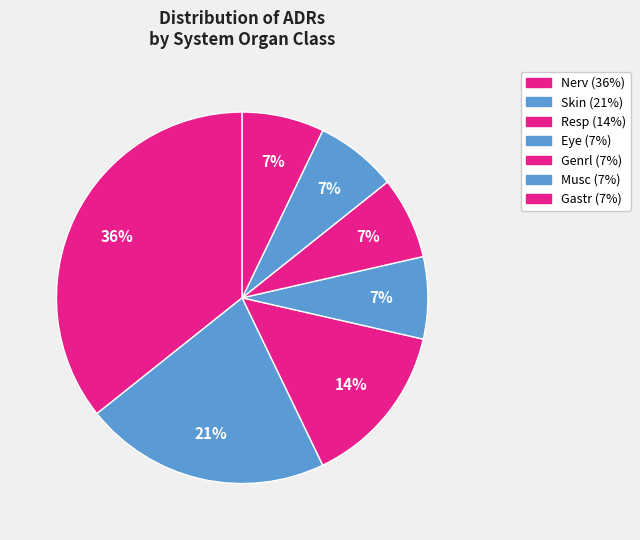

Rank the categories by value from highest to lowest.

Nerv, Skin, Resp, Eye, Genrl, Musc, Gastr